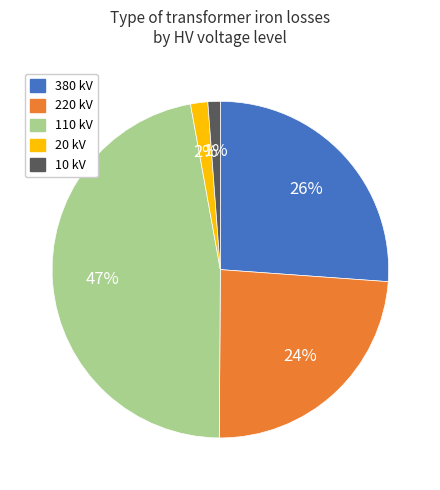

Does any single category account for the majority?

No